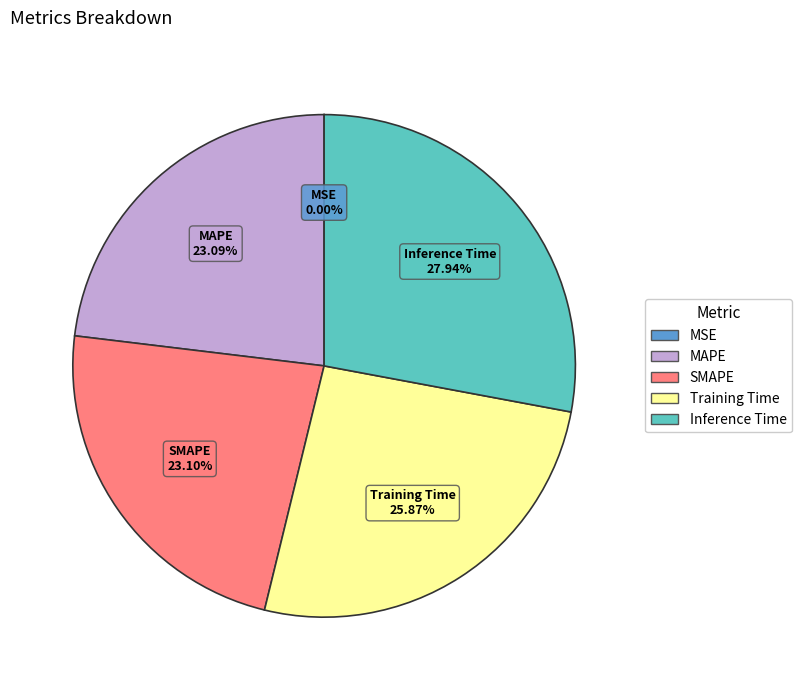

Is it true that Training Time is 13% of the pie?

False